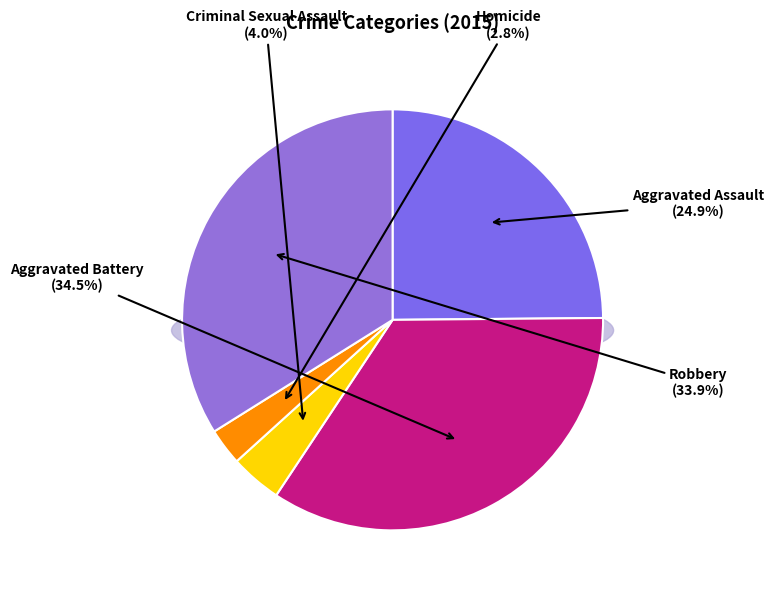

The Aggravated Battery slice represents 29% of the pie. True or false?

False